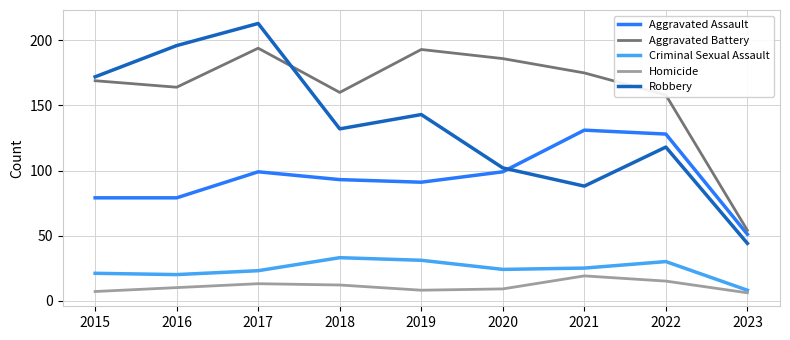

Where is the first local maximum for Criminal Sexual Assault?

2018